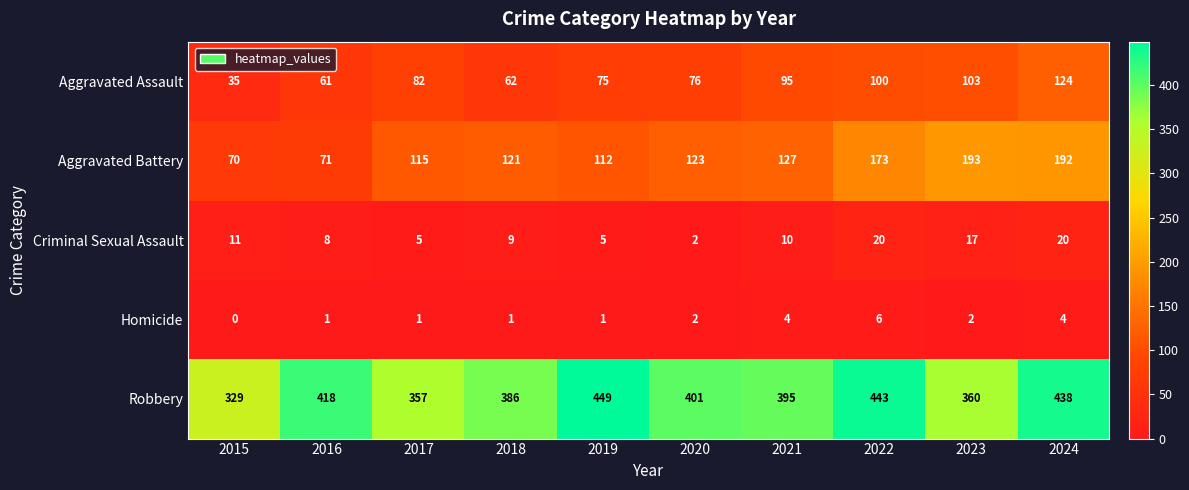

Which series changed the most between 2019 and 2024?

Aggravated Battery